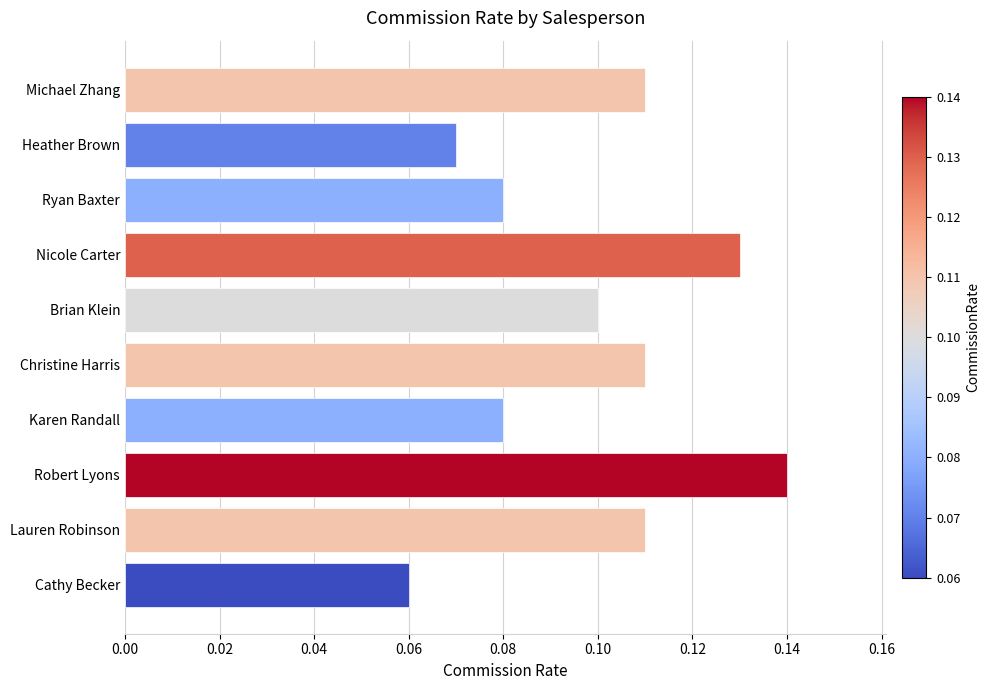

True or false: the data shows 0.0 at Karen Randall.

False